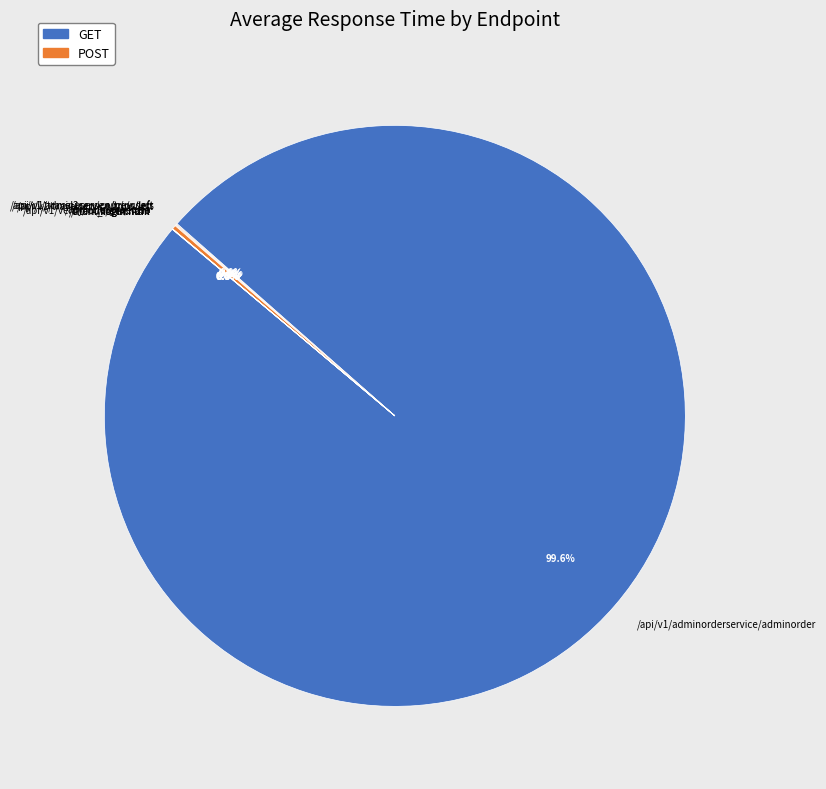

Which slice represents more than half of the pie?

/api/v1/adminorderservice/adminorder